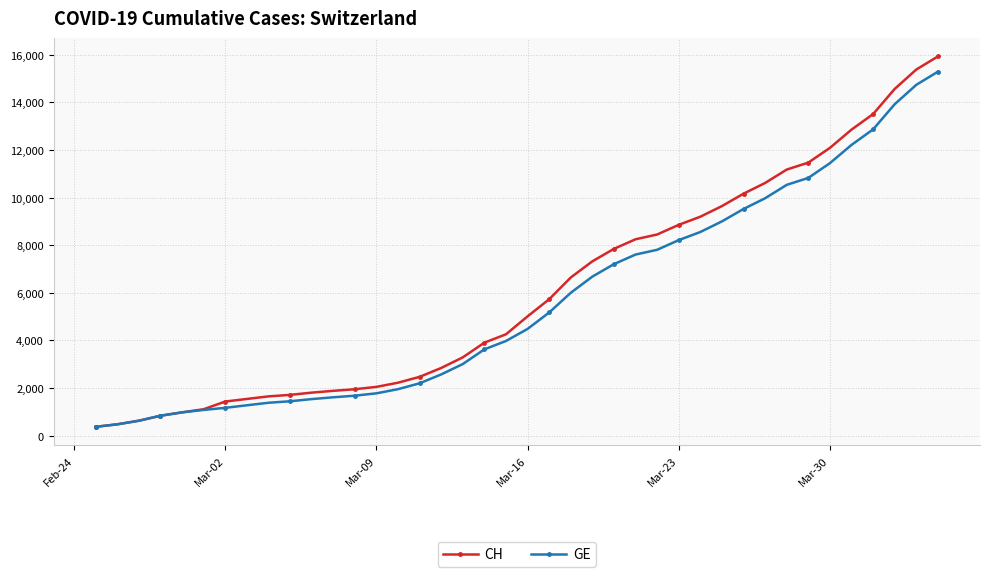

What is the value of the CH point at the 39th from the left?

15375